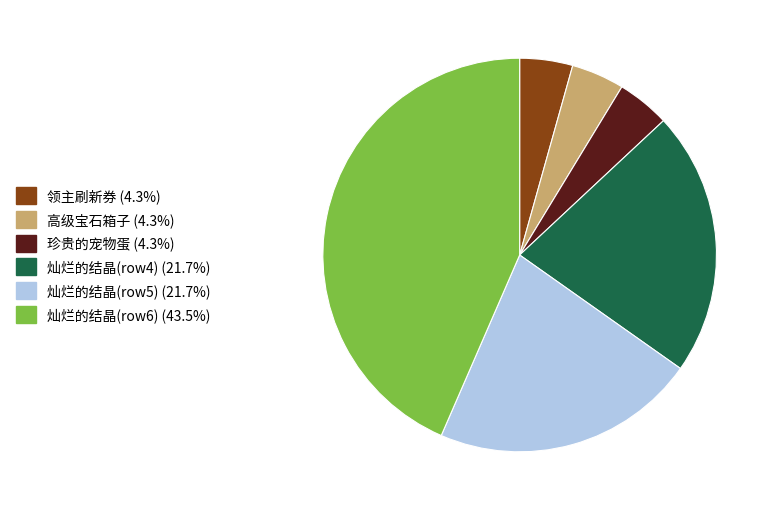

Is there a majority slice in this chart?

No